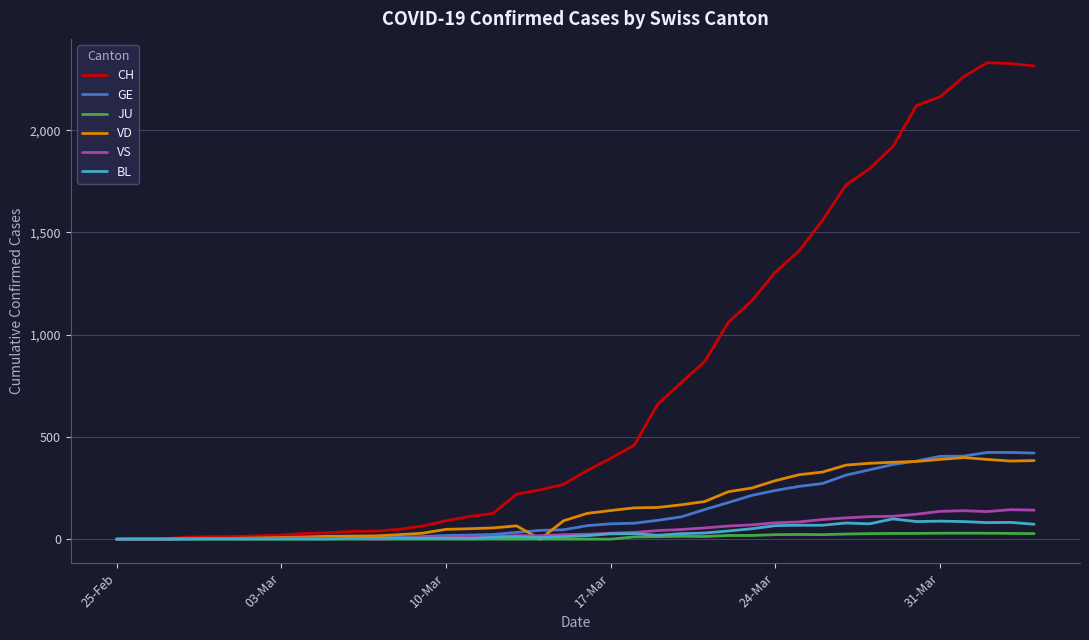

Which series has the largest total across all categories?

CH